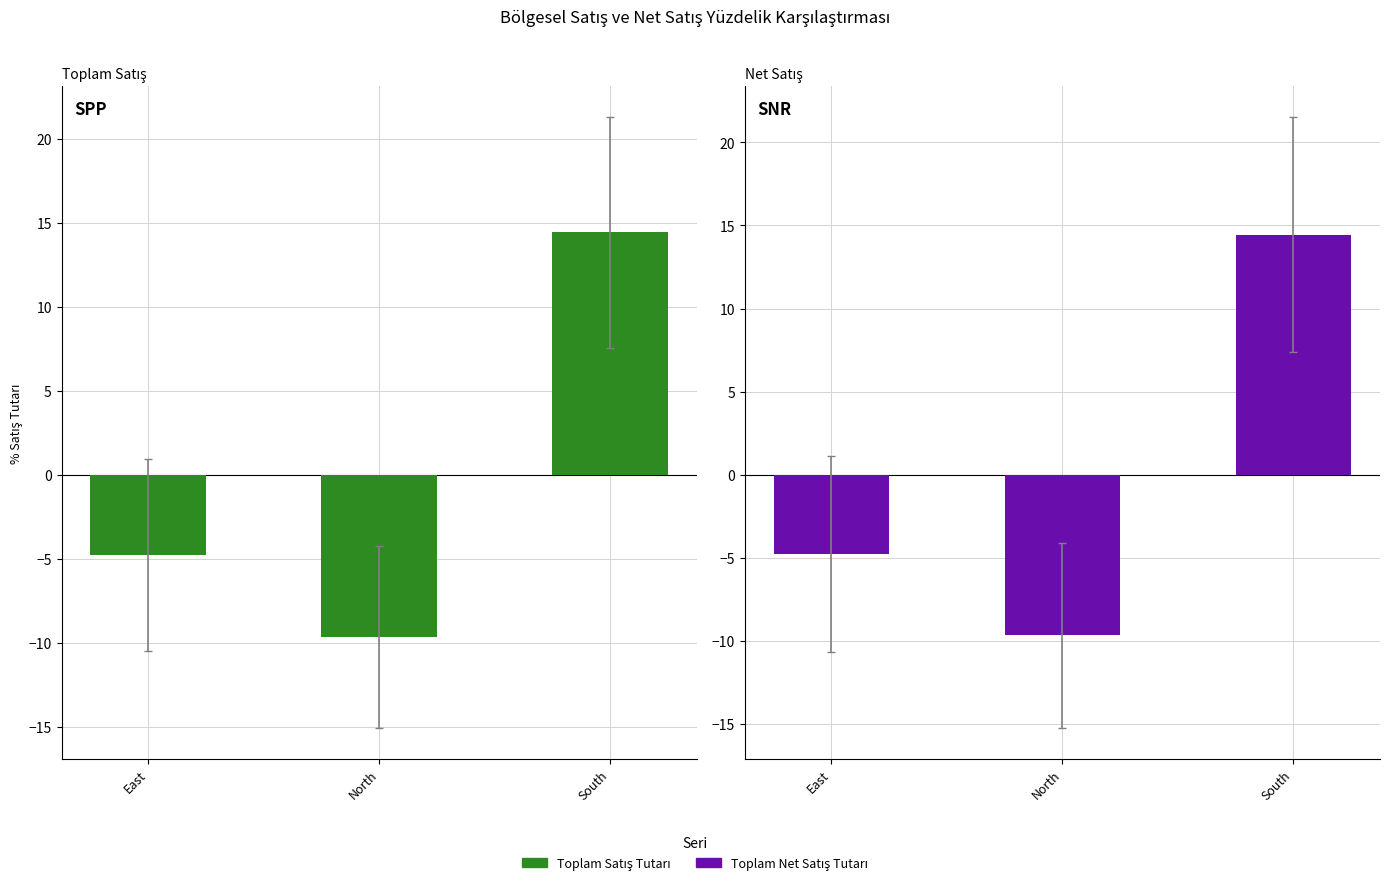

How many distinct data groups are displayed?

2